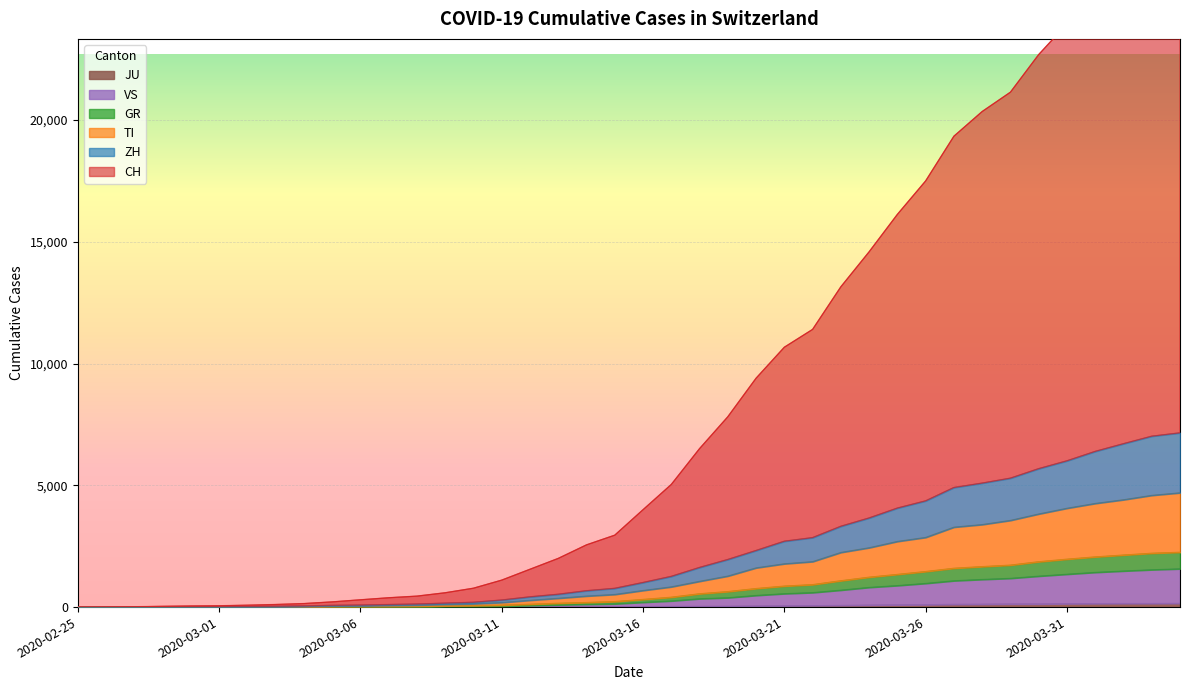

Which series has the widest spread of values?

CH